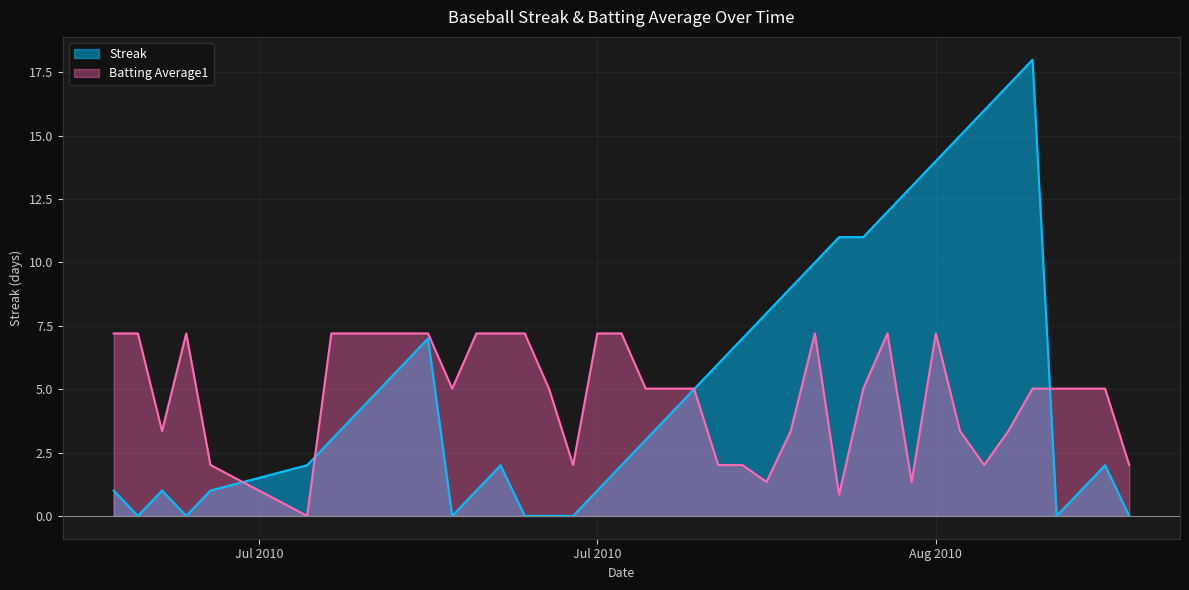

What is the sum of the Streak values at 2010-07-18 and 2010-08-12?

21.0